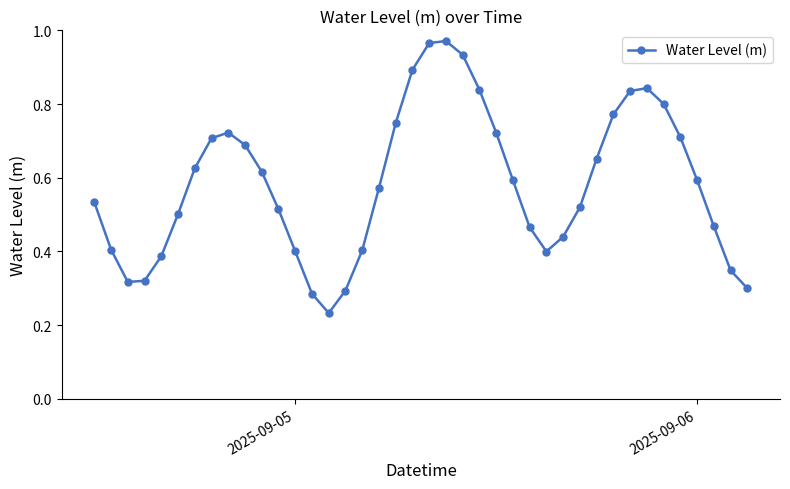

What is the sum of all values?

23.3